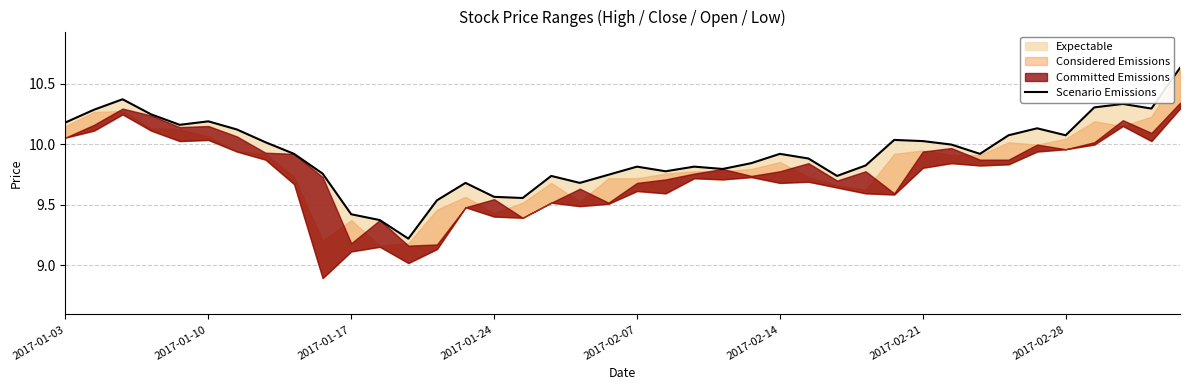

What is the greatest value displayed?

10.6